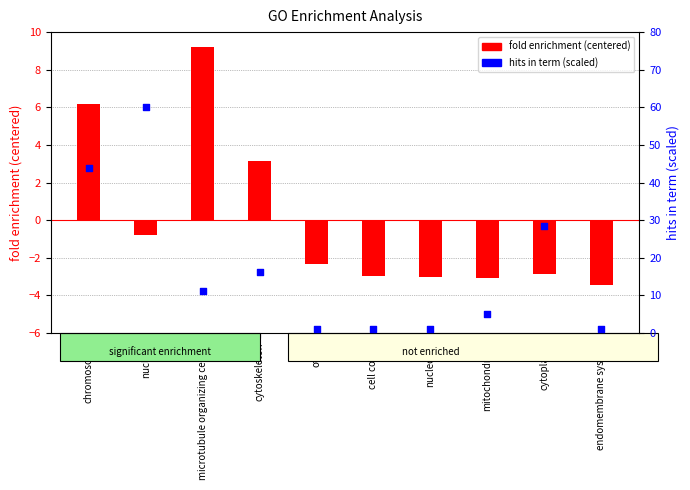

Which series reaches the maximum Y coordinate?

hits in term (scaled)